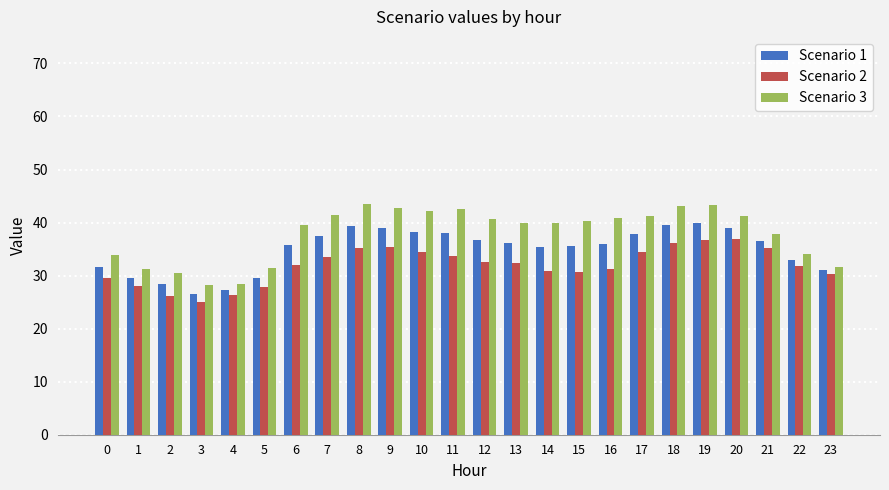

Rank the series by their average value, from highest to lowest.

Scenario 3, Scenario 1, Scenario 2